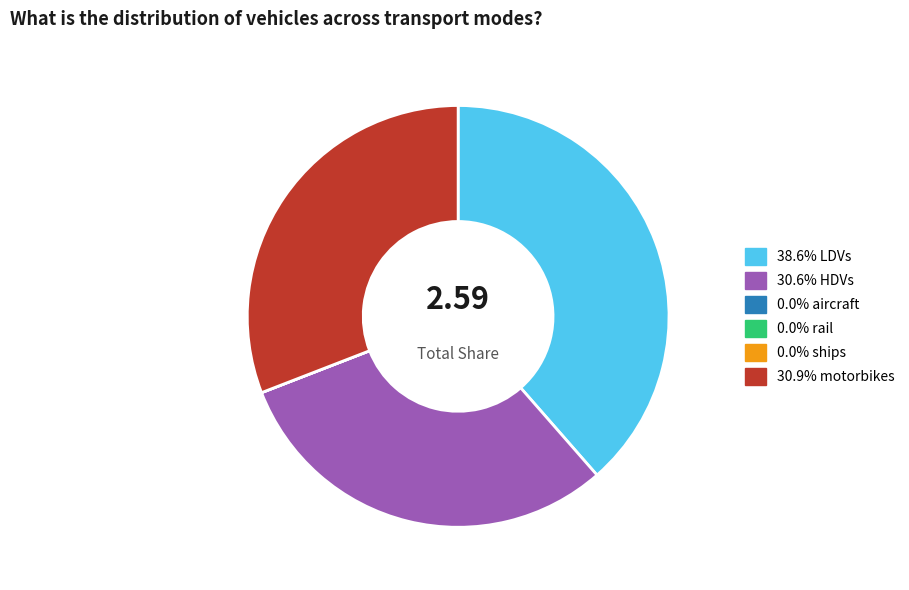

Does any single category account for the majority?

No